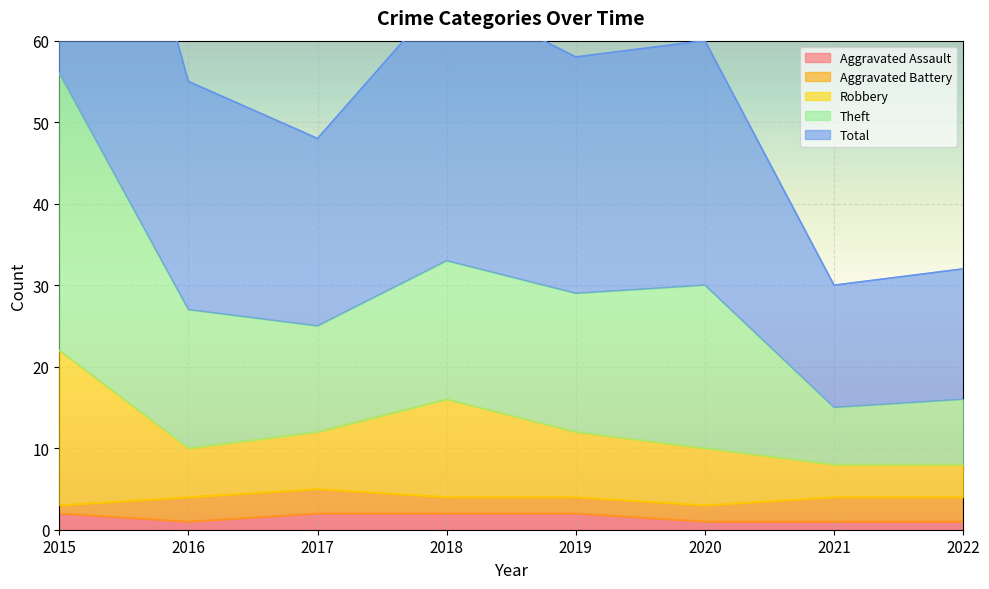

The value of Aggravated Assault at 2015 is 2. True or false?

True